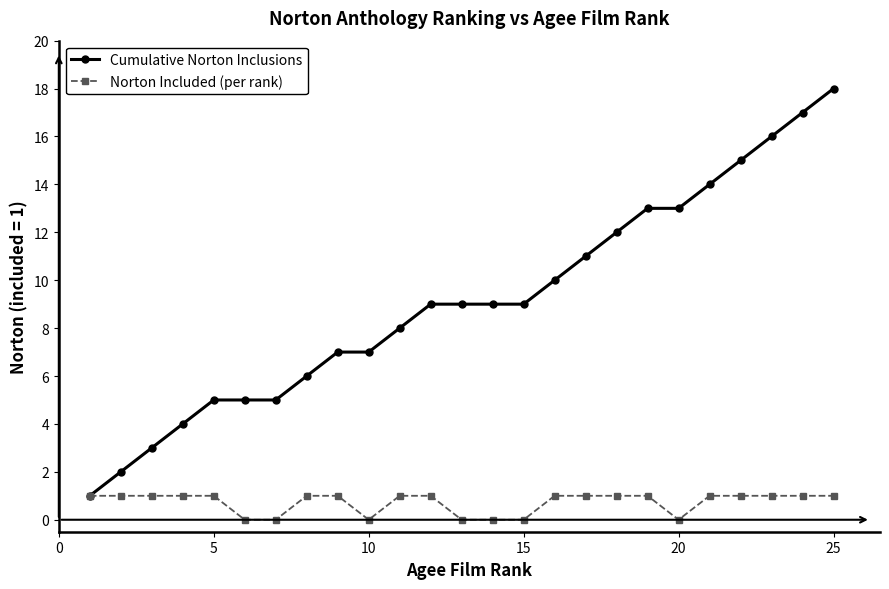

What are all the series names shown in the legend?

Cumulative Norton Inclusions, Norton Included (per rank)